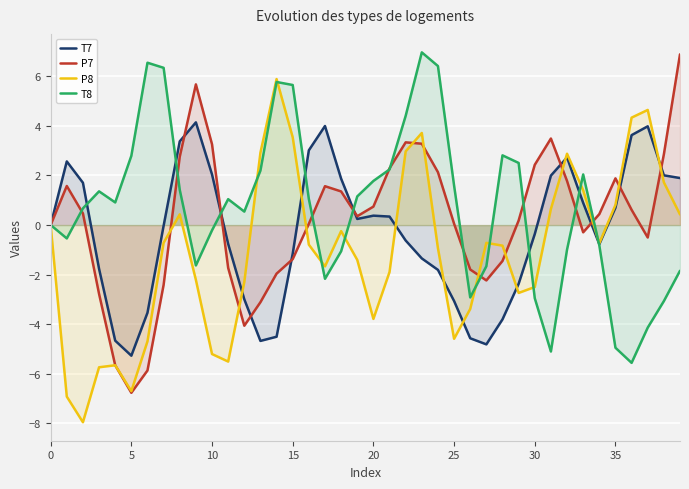

How many lines are shown in the chart?

4